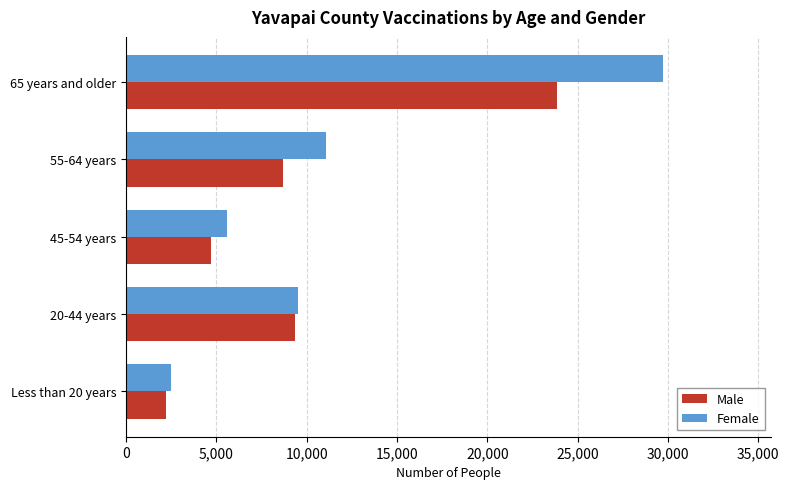

Which series has the widest spread of values?

Female